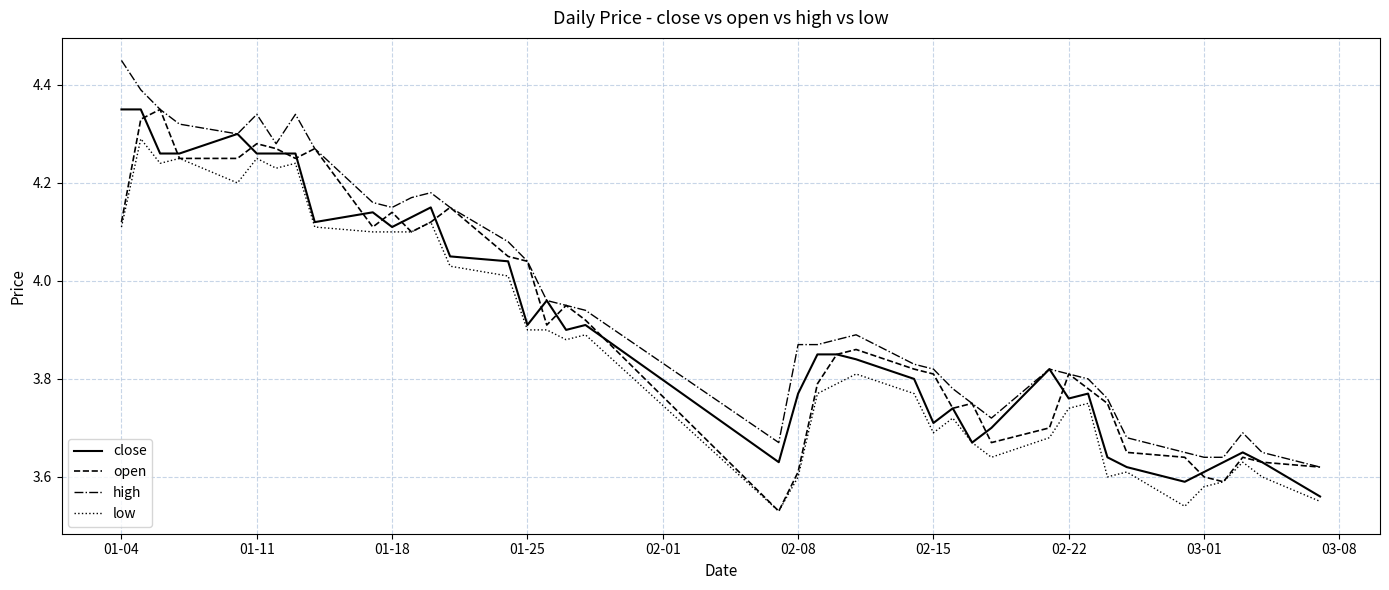

Which series has the largest total across all categories?

high